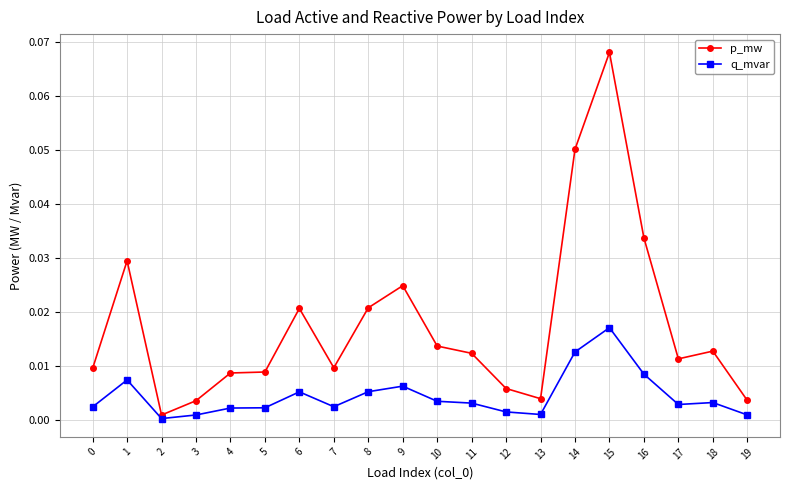

True or false: p_mw and q_mvar intersect in this chart.

False